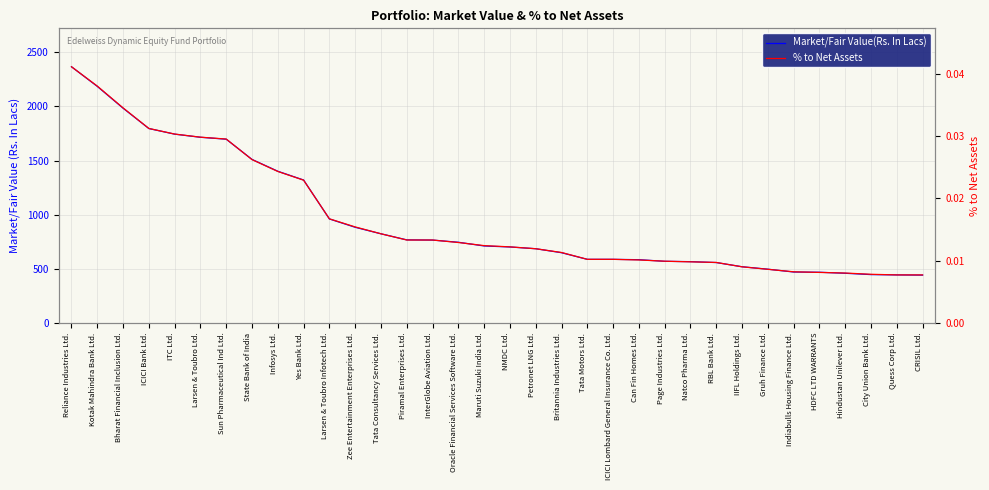

Which series has the widest spread of values?

Market/Fair Value(Rs. In Lacs)